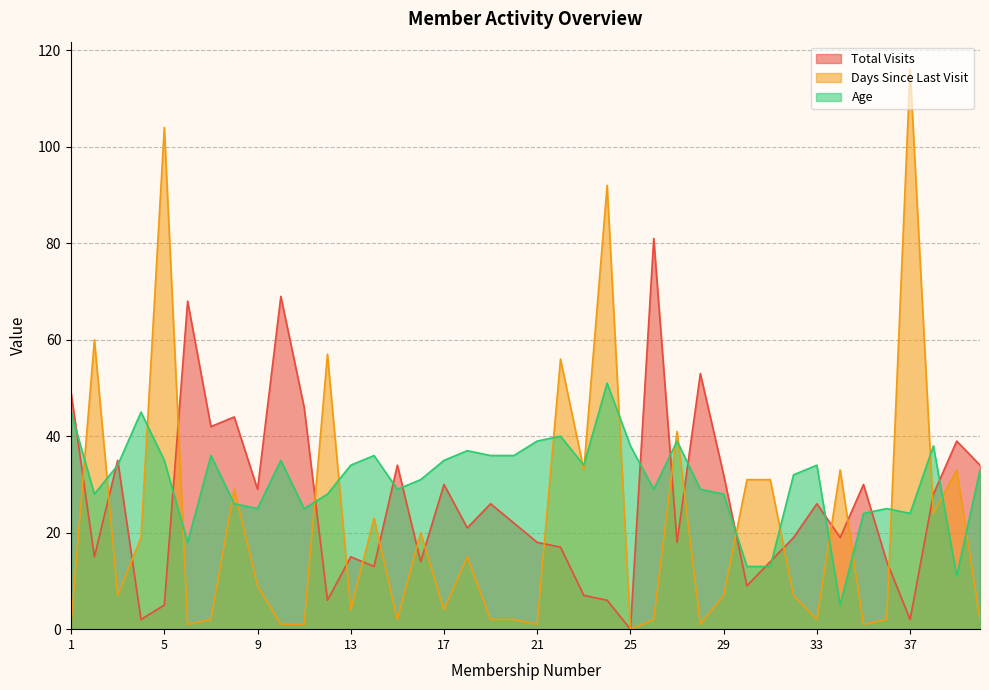

What is the difference between the maximum and minimum values in the Age series?

46